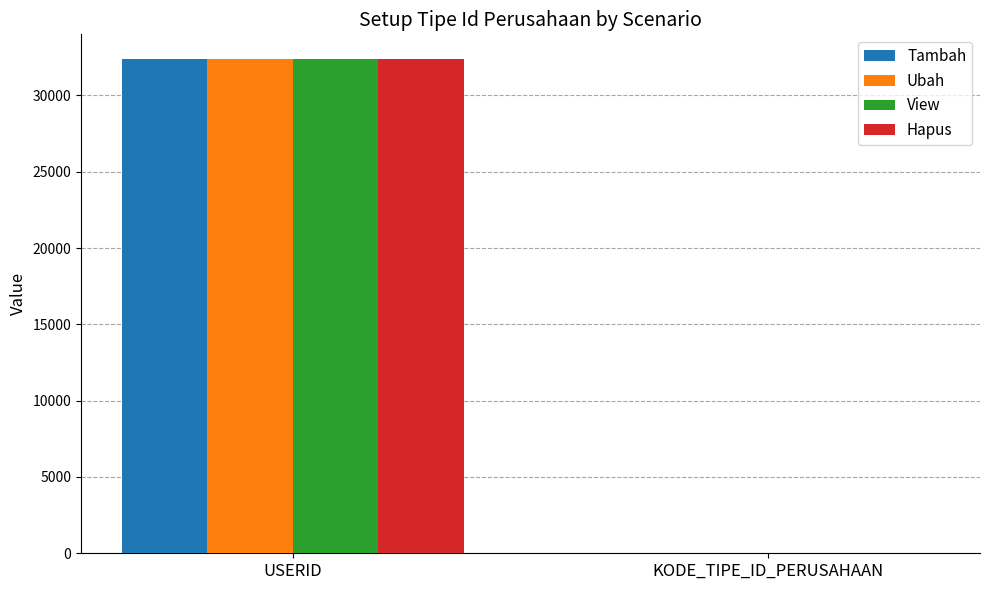

What is the maximum value for Ubah?

32382